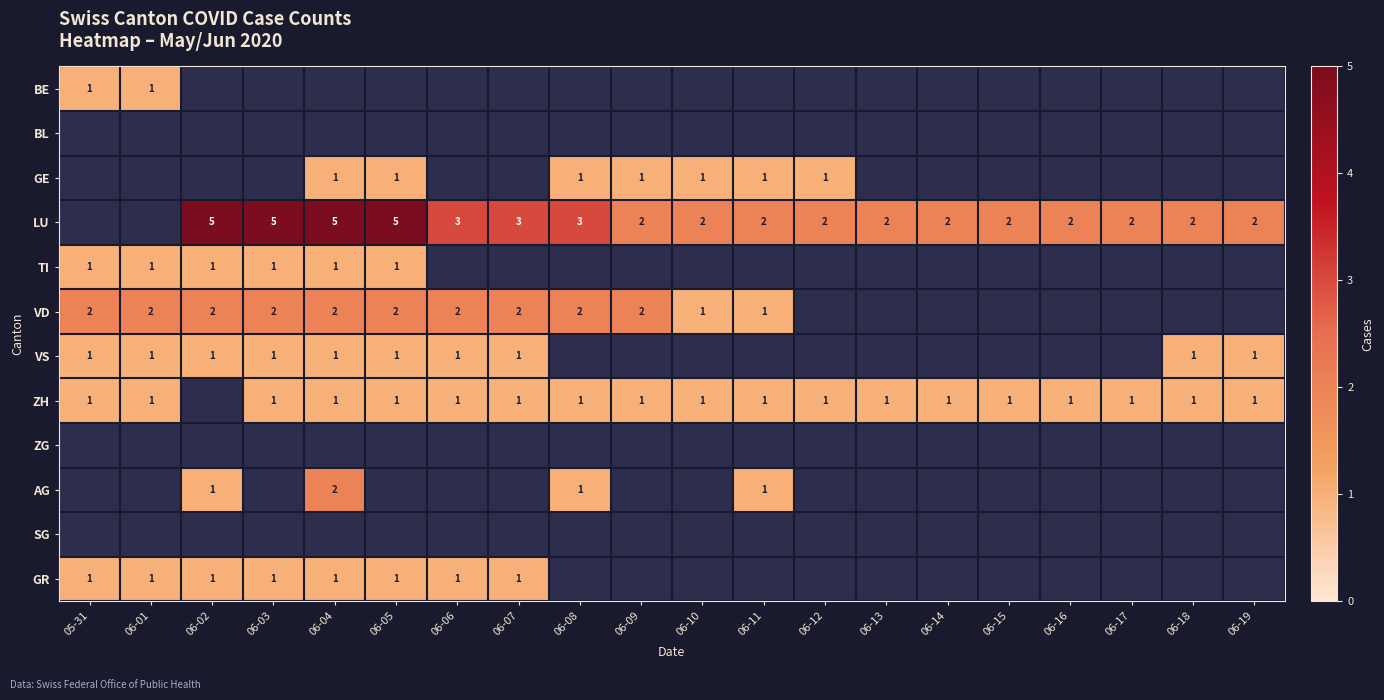

Is it true that ZH equals 1 at 06-18?

True